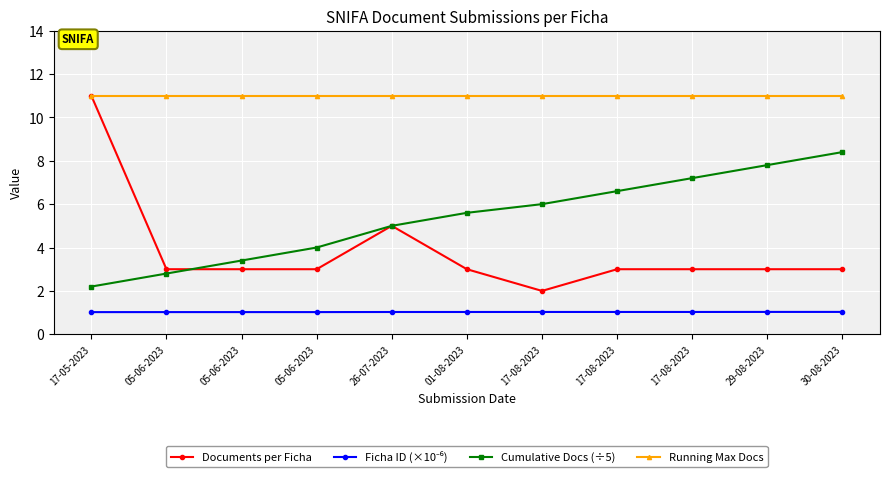

How many series are shown in this chart?

4